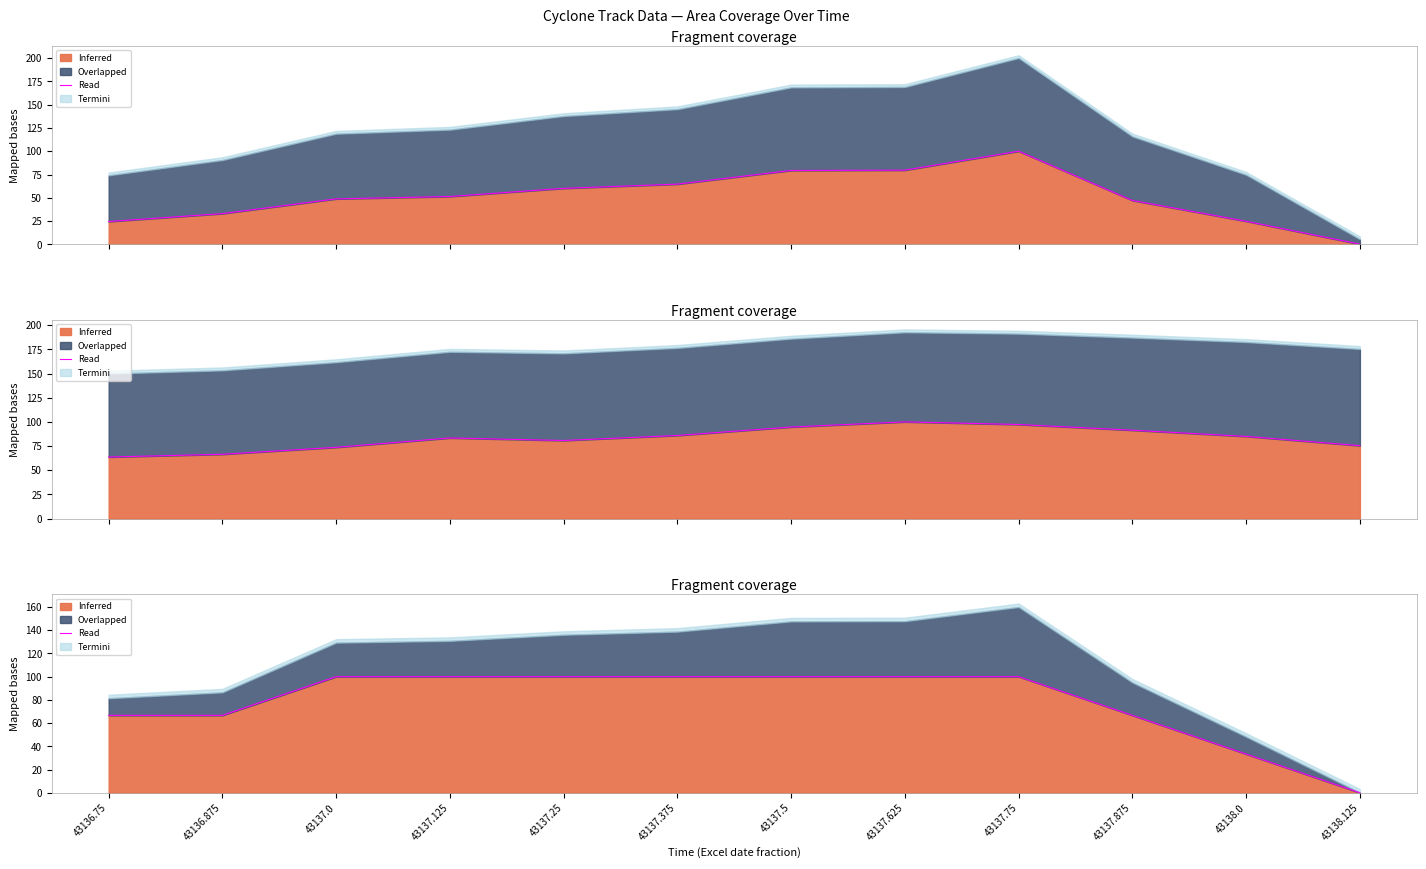

Approximately how many times larger is the value at 43137.875 compared to 43137.75?

0.7